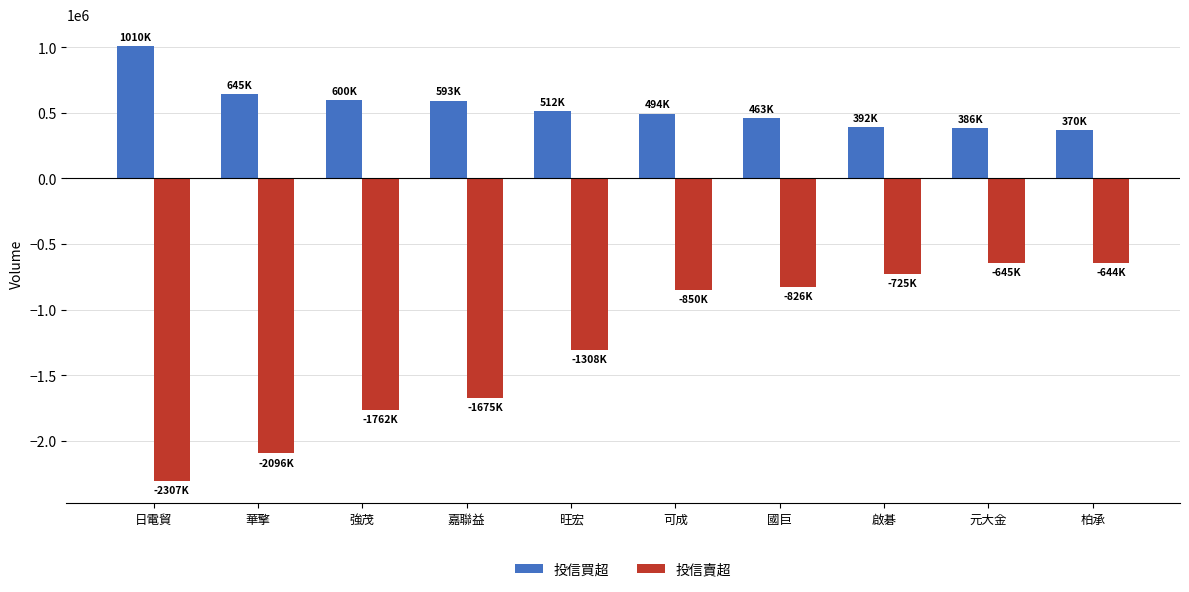

At how many categories does at least one series exceed 53529?

10